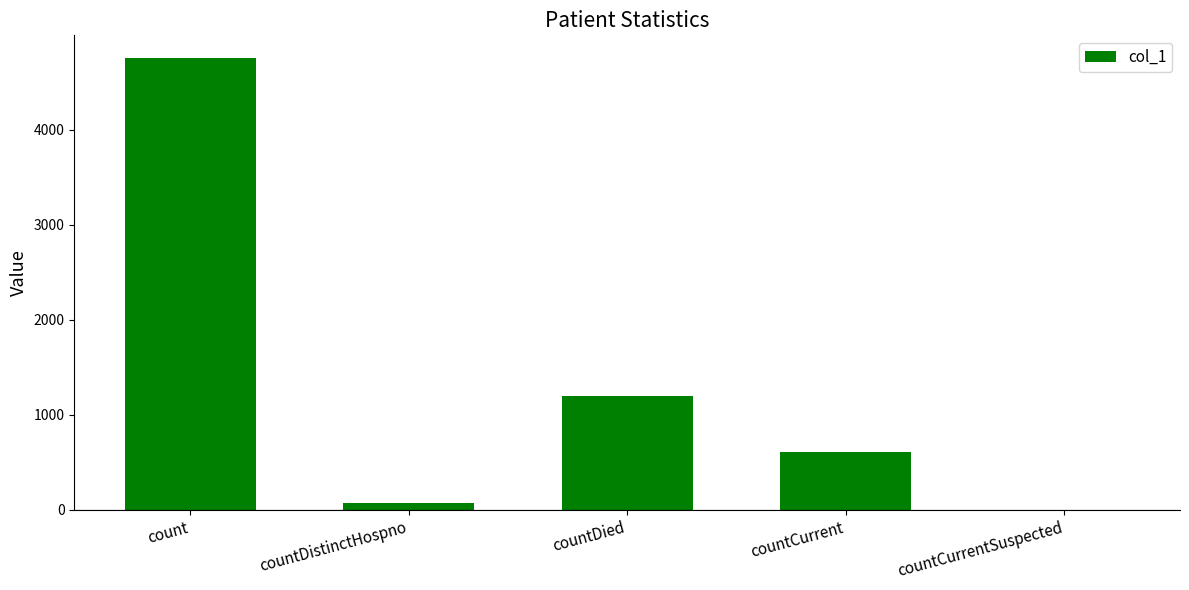

How many values are above zero?

4